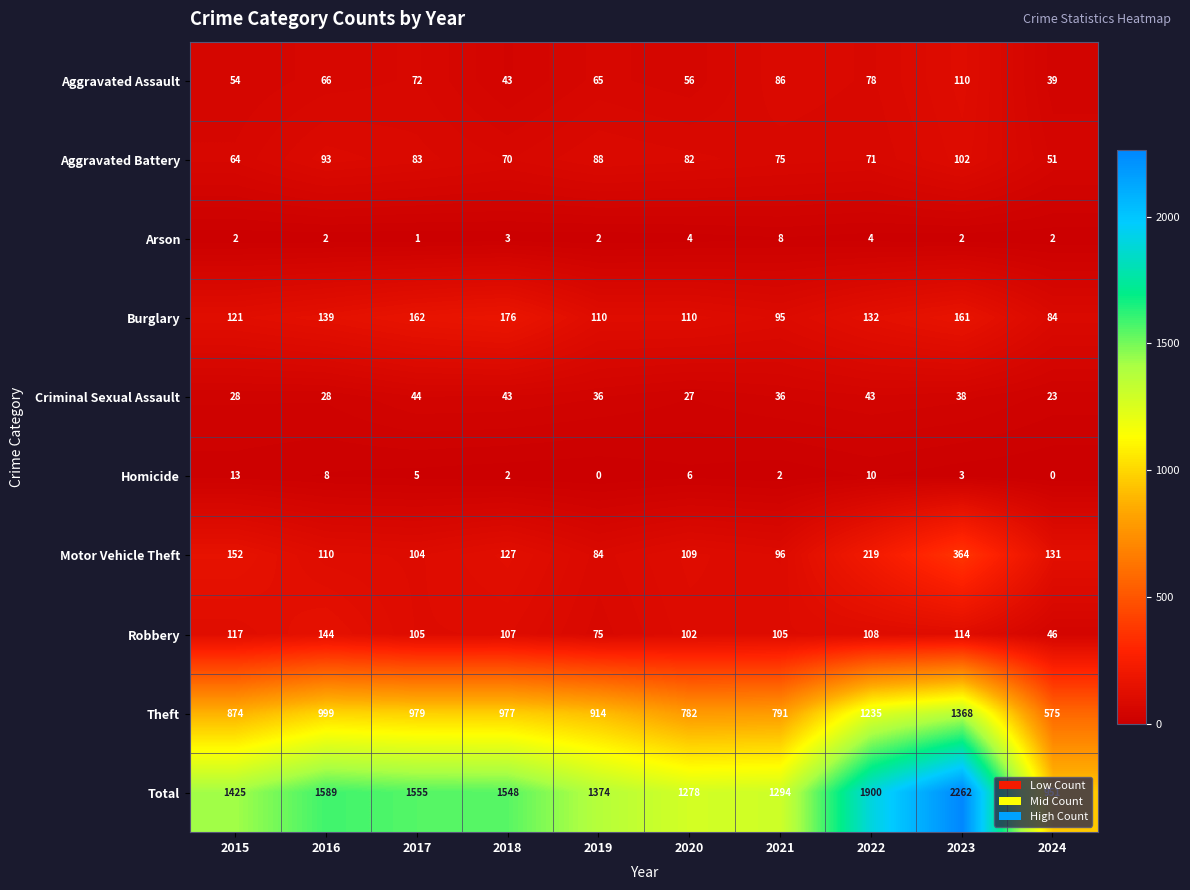

What is the highest value of the Burglary series?

176